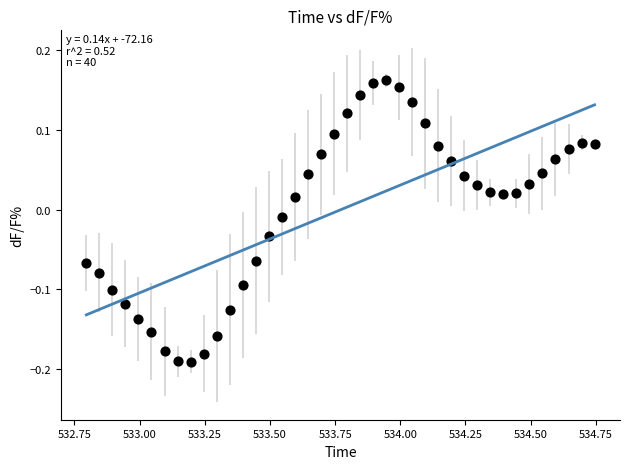

What is the range of Y values (max minus min)?

0.4